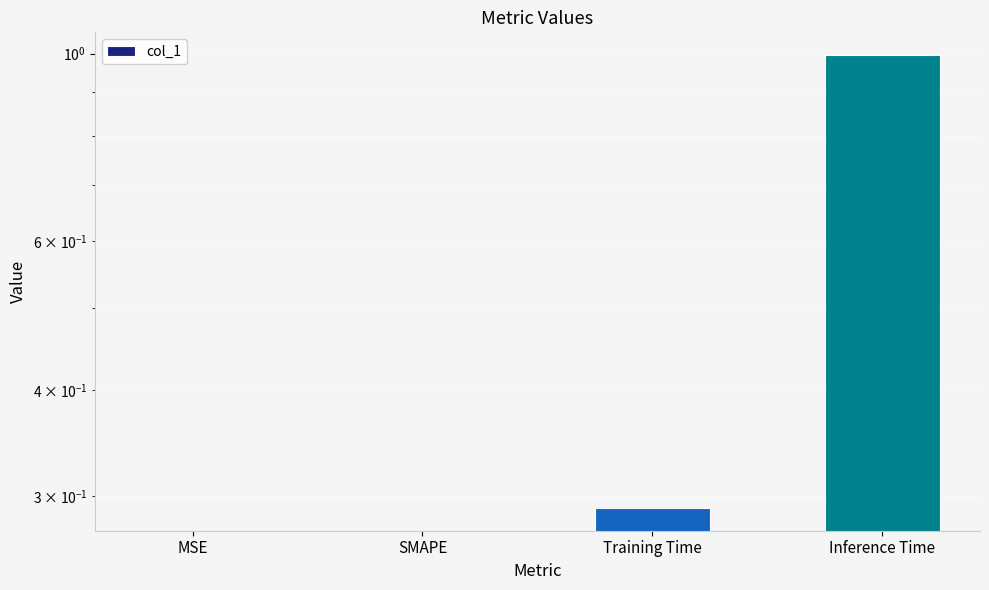

How many series are shown in this chart?

1